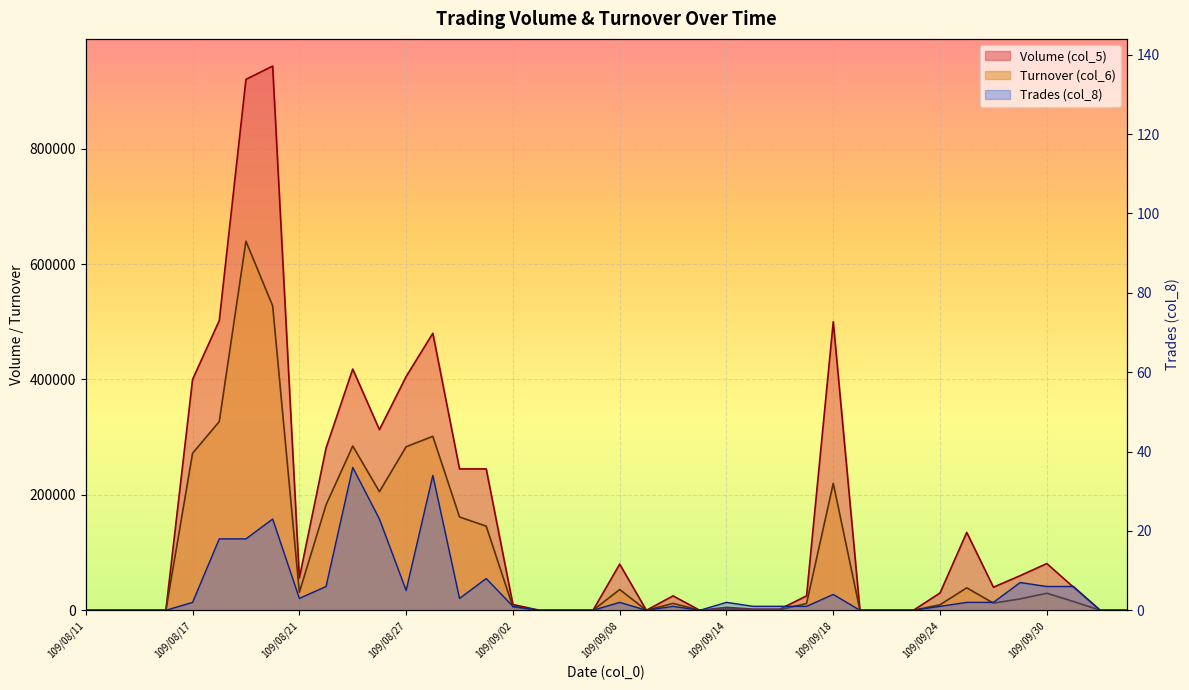

The Volume (col_5) series shows -325068 at 109/09/07. True or false?

False